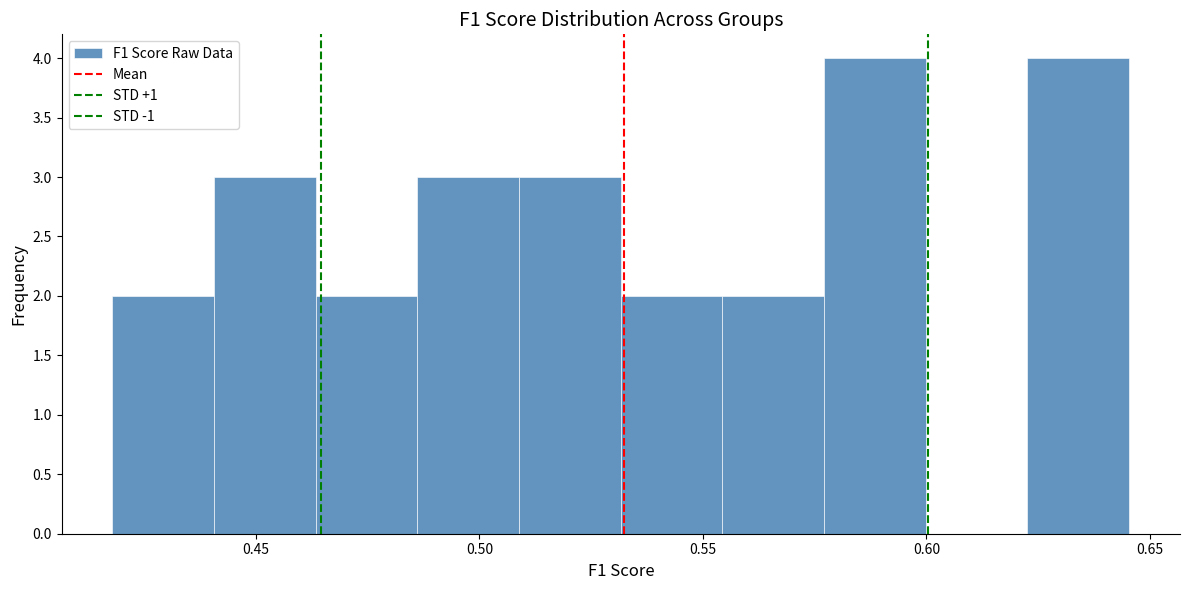

What is the height of the bar covering 0.530 to 0.555 on the x-axis? Neither the bar edges nor the heights are printed on the chart, so give them approximately, as read against the axes.

2